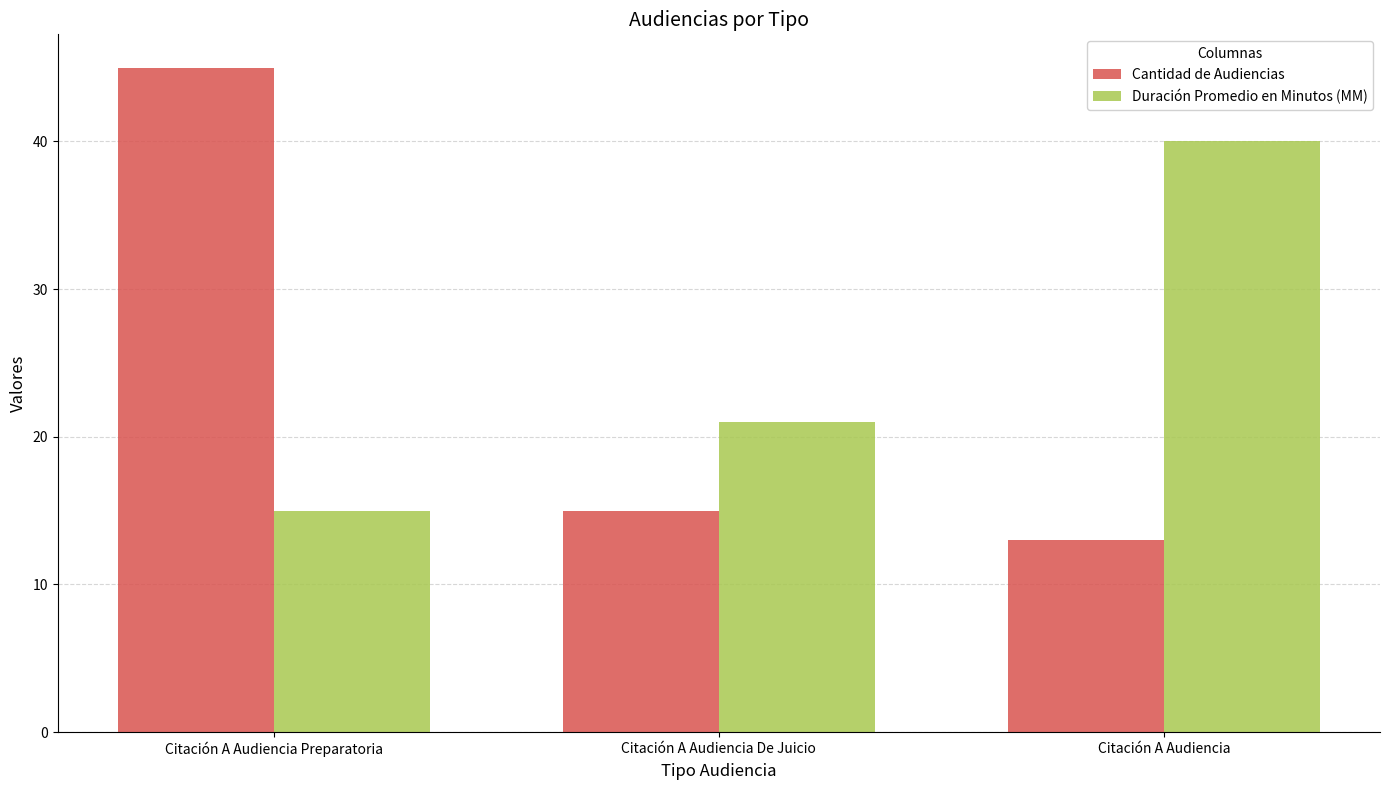

What is the average value of the Cantidad de Audiencias series?

24